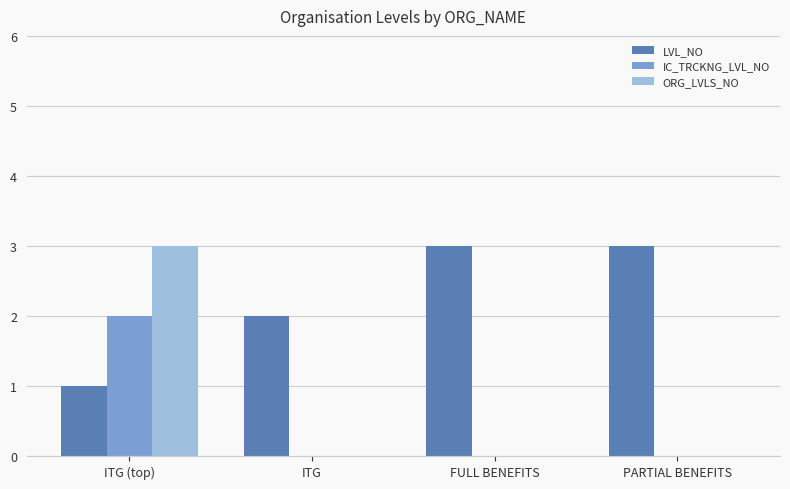

How many groups of bars are there?

4